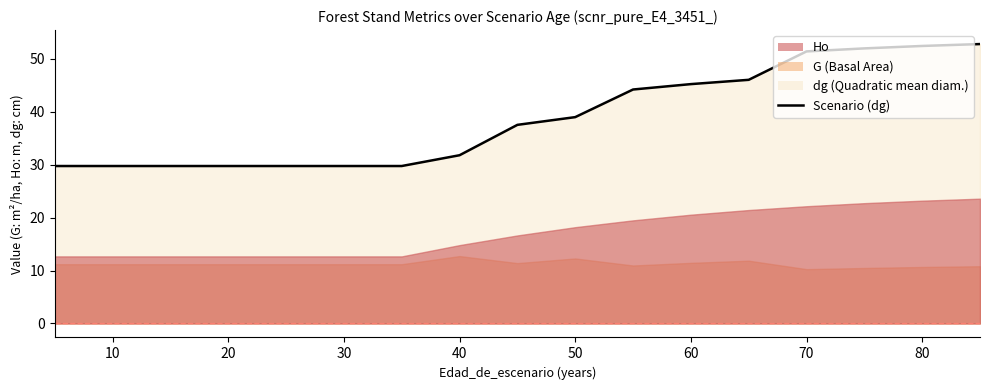

How many lines are shown in the chart?

1